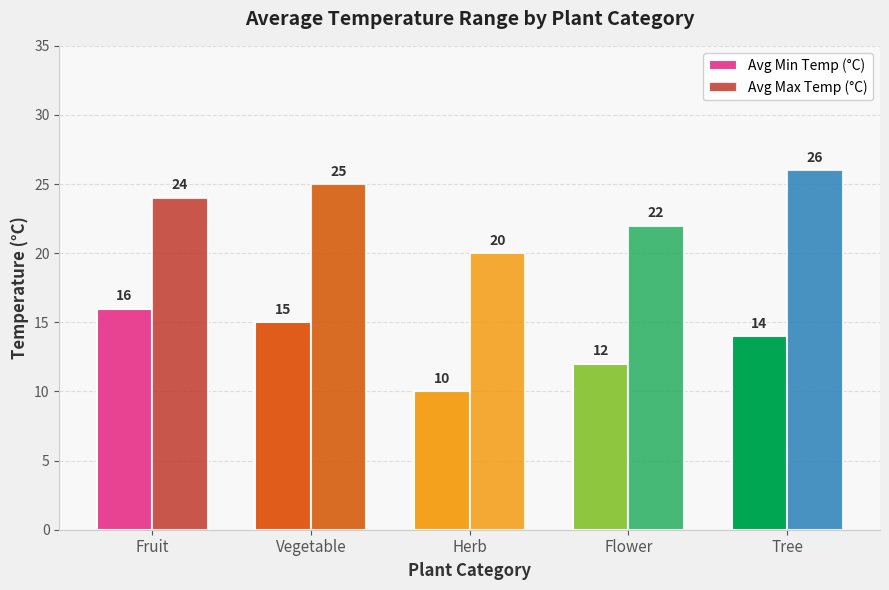

Reading left to right, what are all the values shown in this chart?

Avg Min Temp (°C): 16	15	10	12	14
Avg Max Temp (°C): 24	25	20	22	26